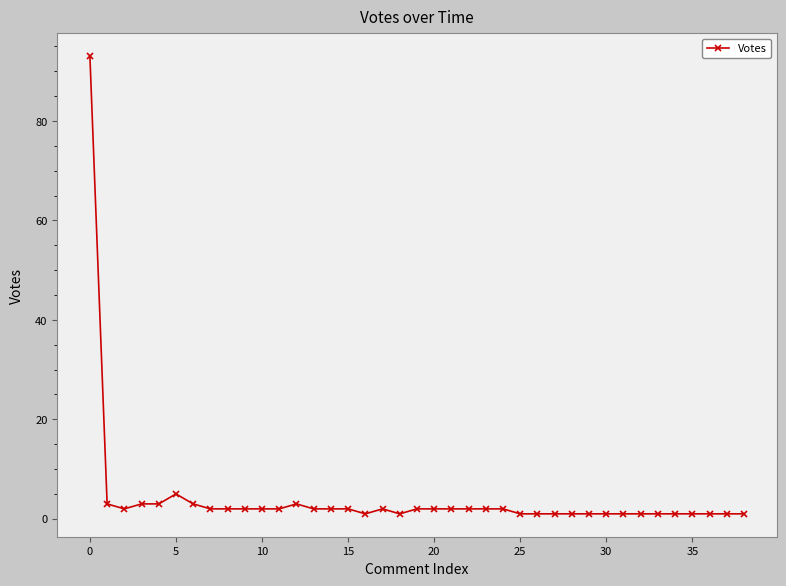

How many distinct data groups are displayed?

1